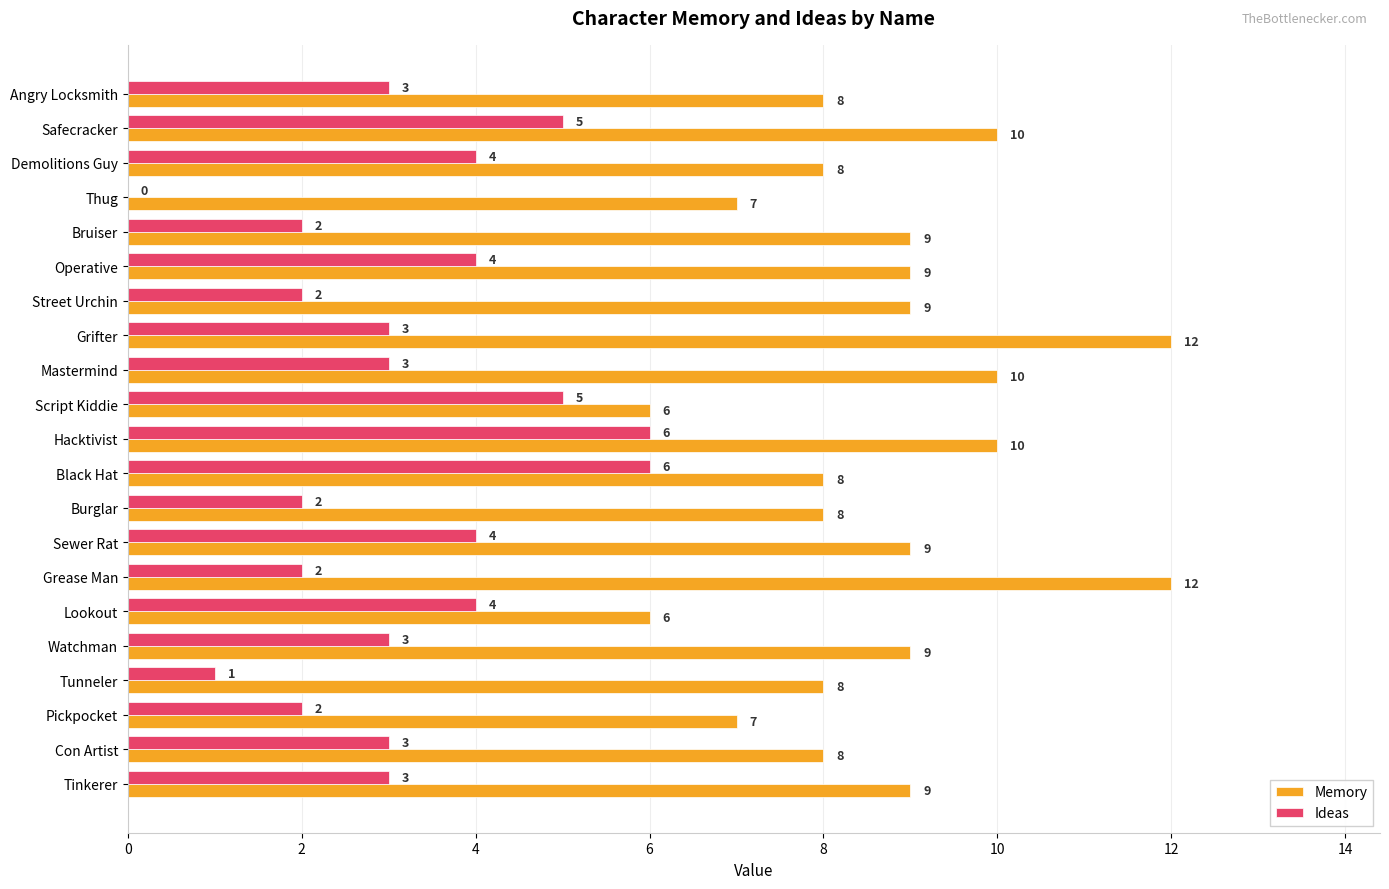

What is the approximate value of Ideas at Sewer Rat?

4